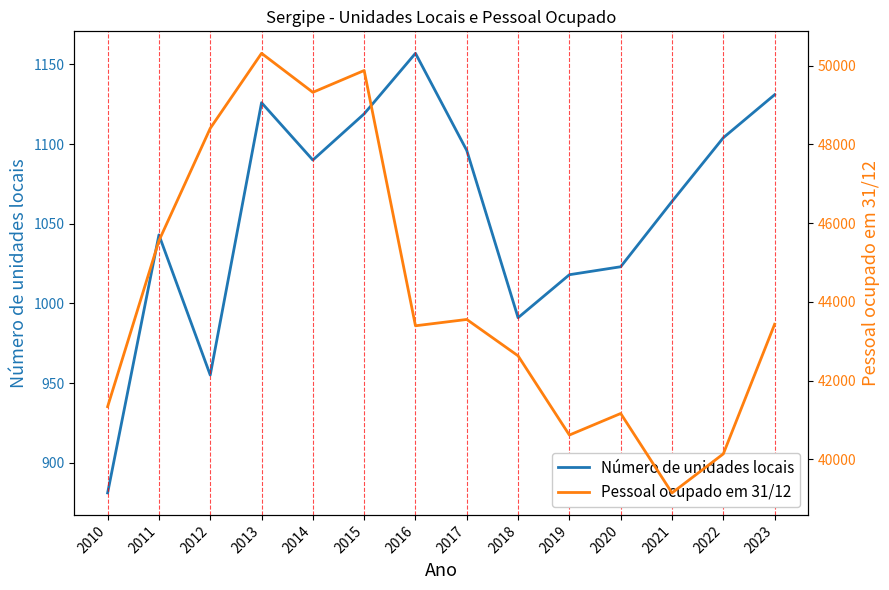

True or false: Número de unidades locais and Pessoal ocupado em 31/12 cross at least once.

False